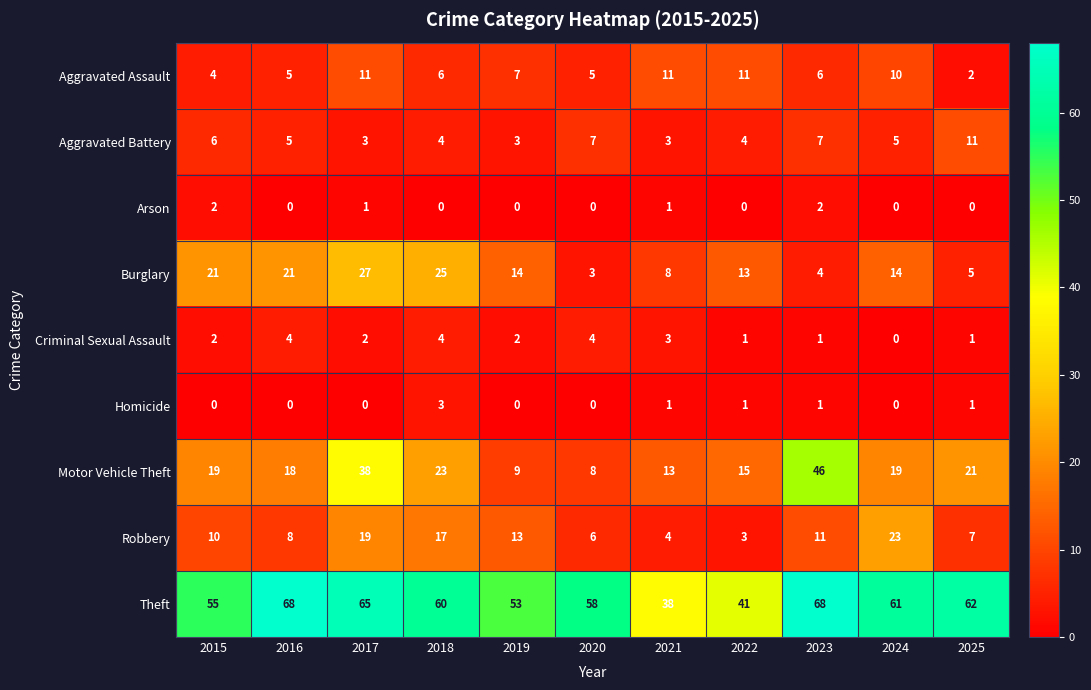

What is the difference between the Motor Vehicle Theft values at 2023 and 2025?

25